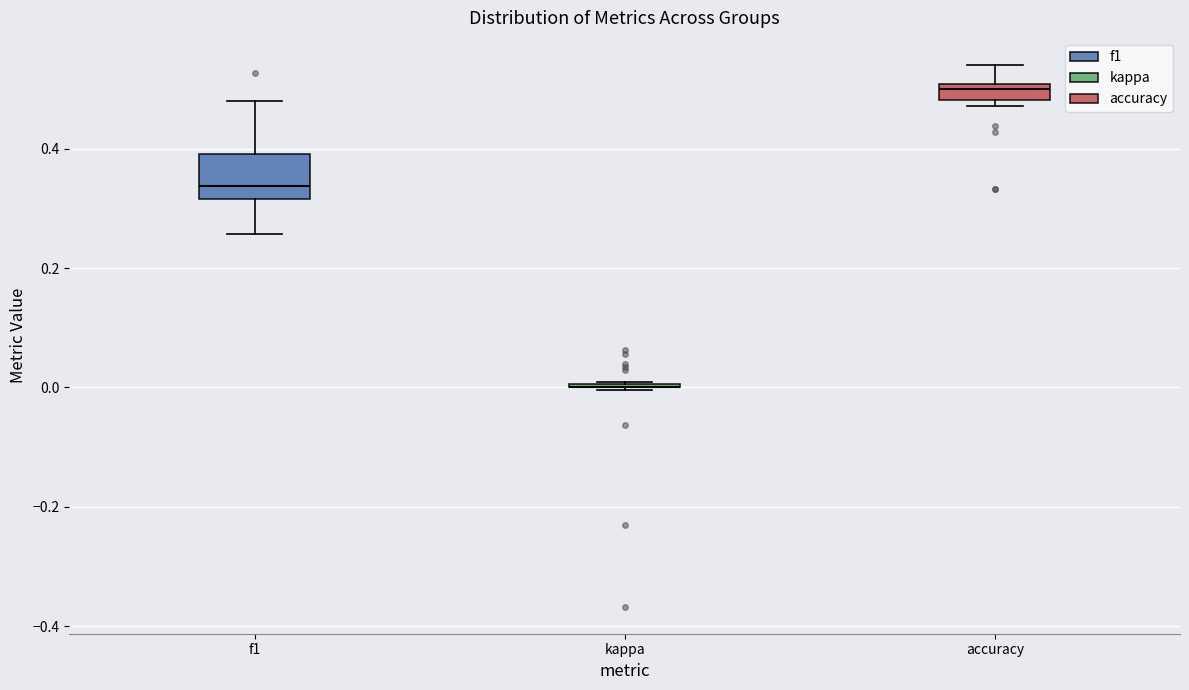

Where is the lower edge of the box for accuracy on the y-axis? The values are not printed on the chart, so give them approximately, as read against the axis.

0.48